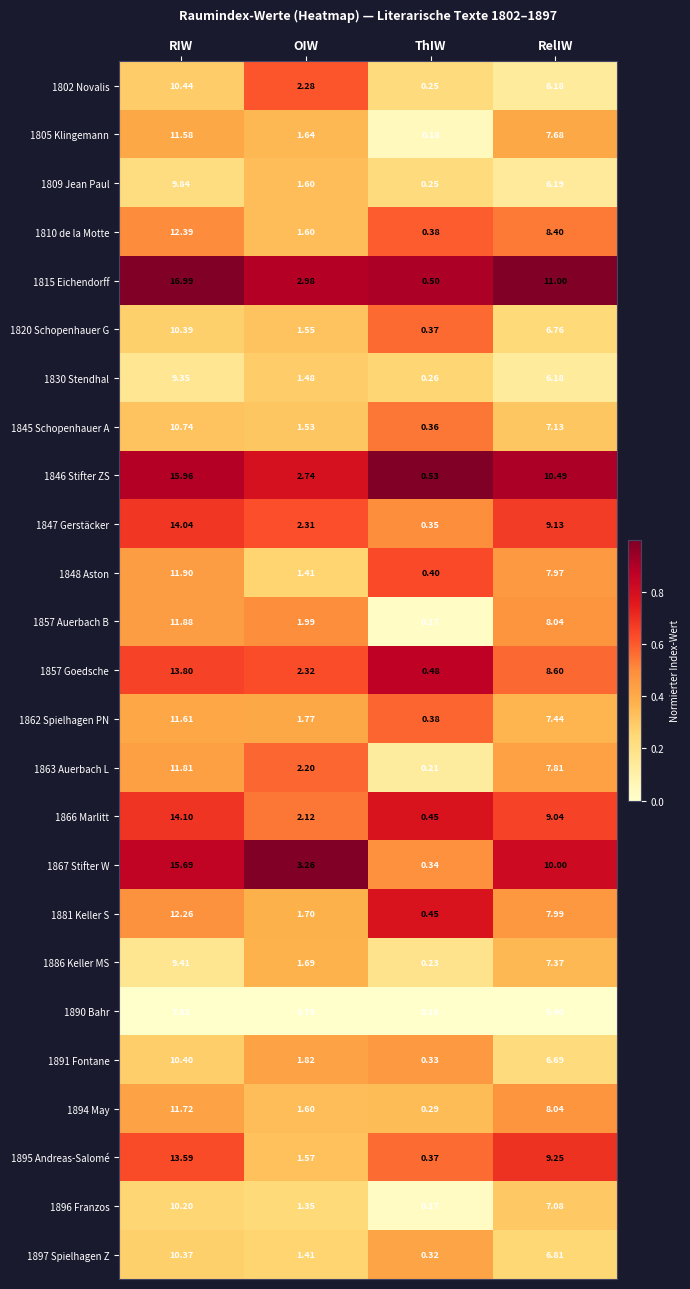

At how many categories does at least one series exceed 0?

4